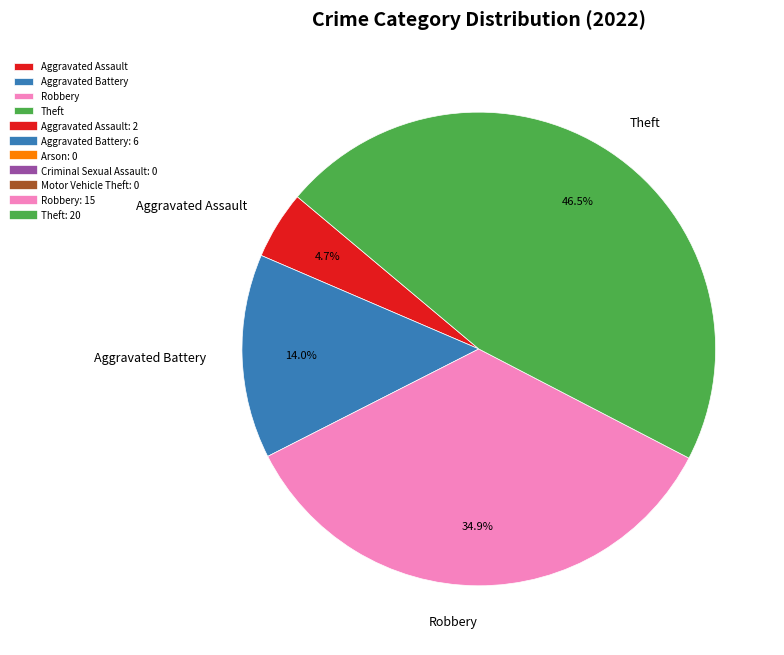

Rank the categories by value from highest to lowest.

Theft, Robbery, Aggravated Battery, Aggravated Assault